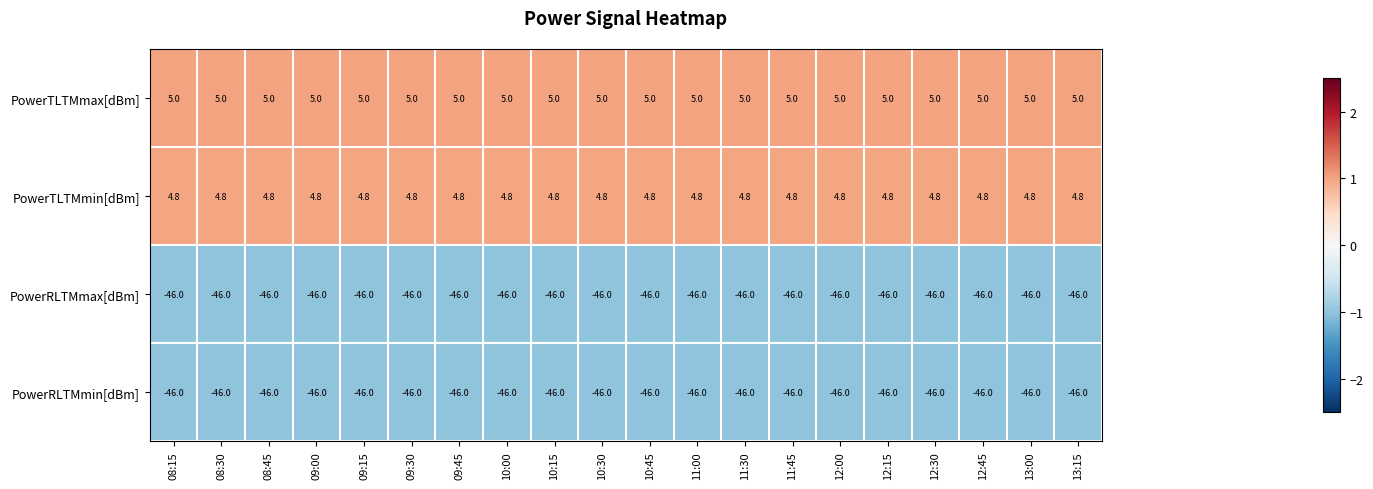

What value does the PowerTLTMmin[dBm] series have at 09:15?

4.8